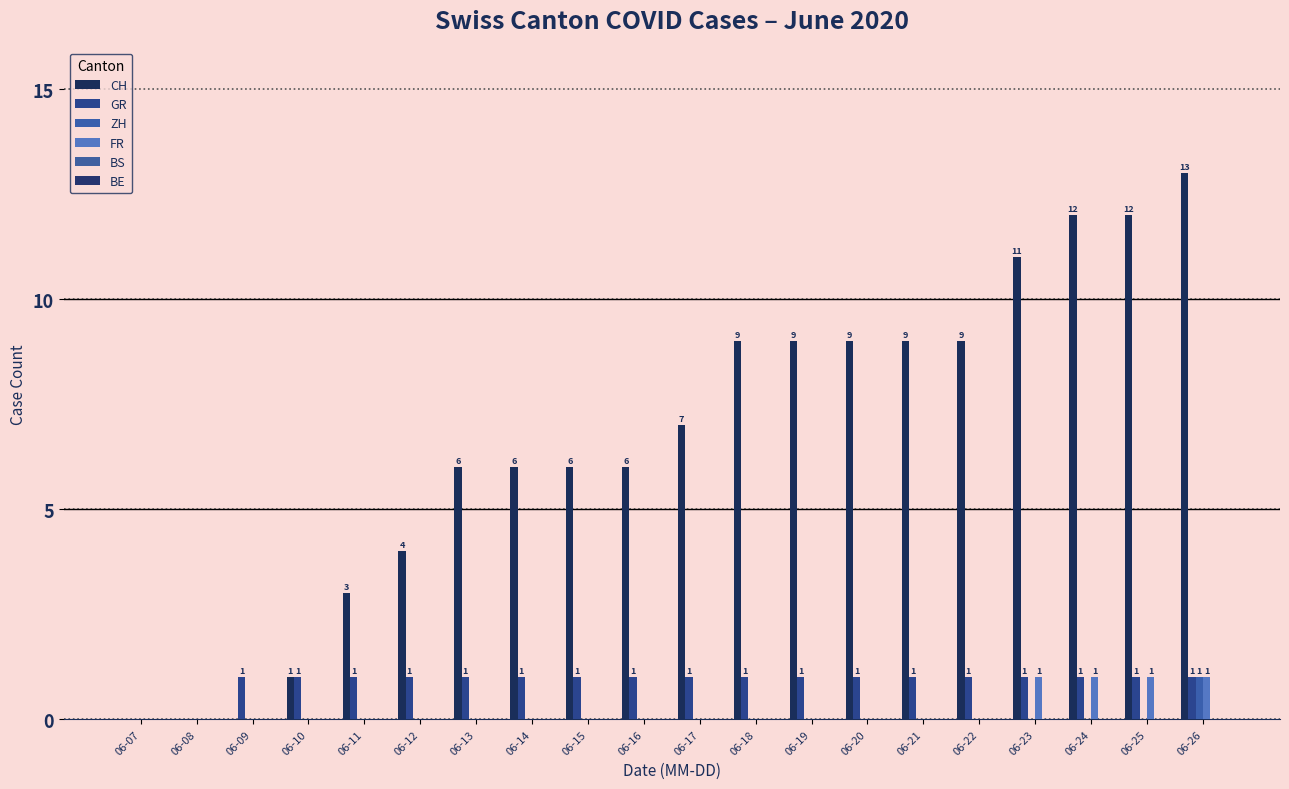

How many groups of bars are there?

20